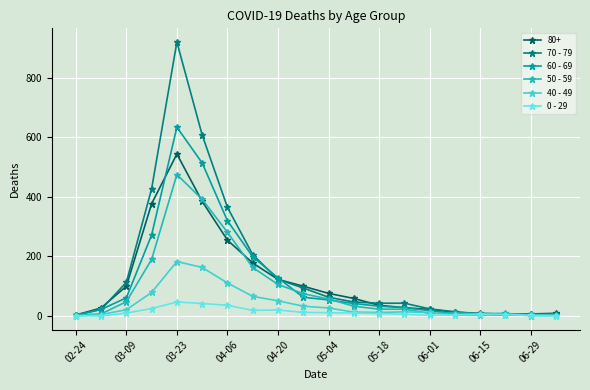

What is the greatest value displayed?

920